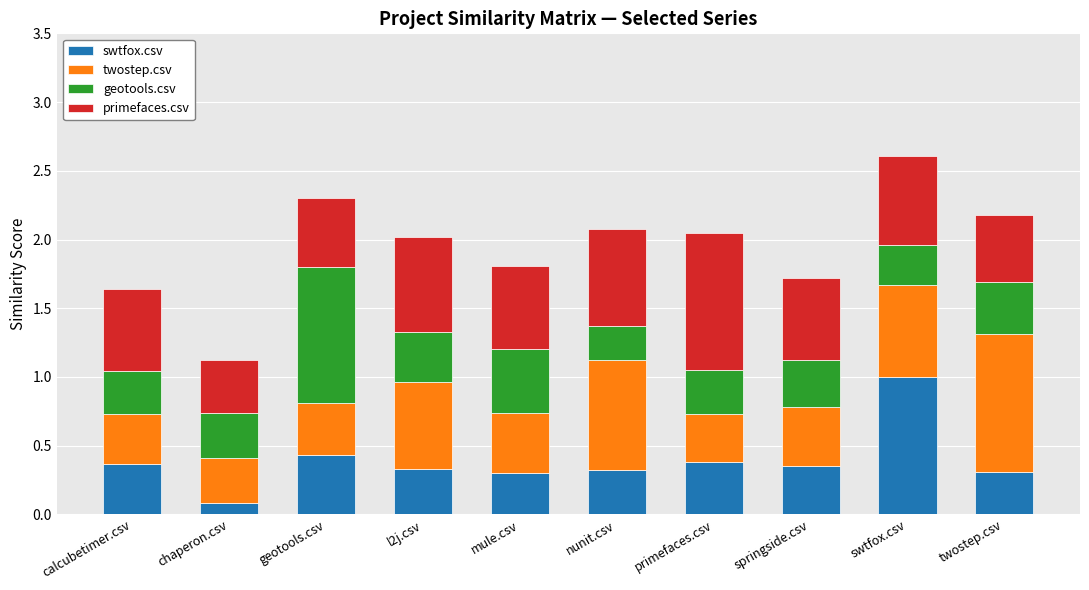

The value of swtfox.csv at springside.csv is 0.3. True or false?

True